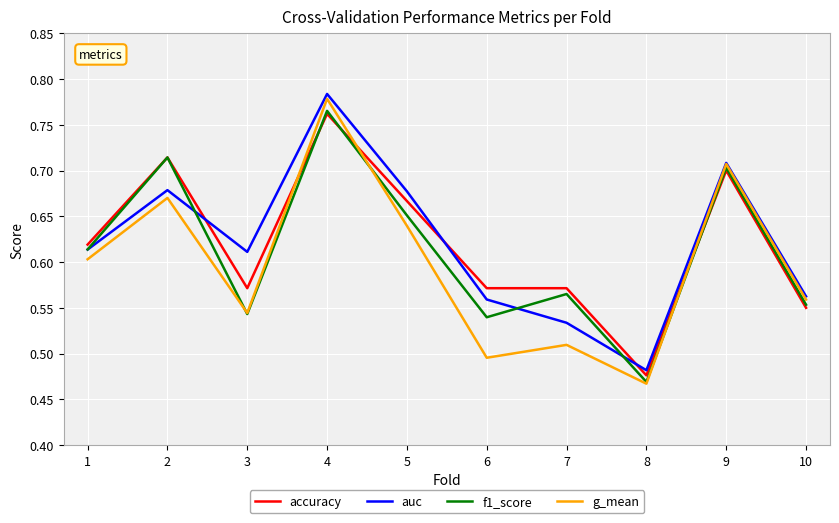

What is the total value across all series at 2?

2.8